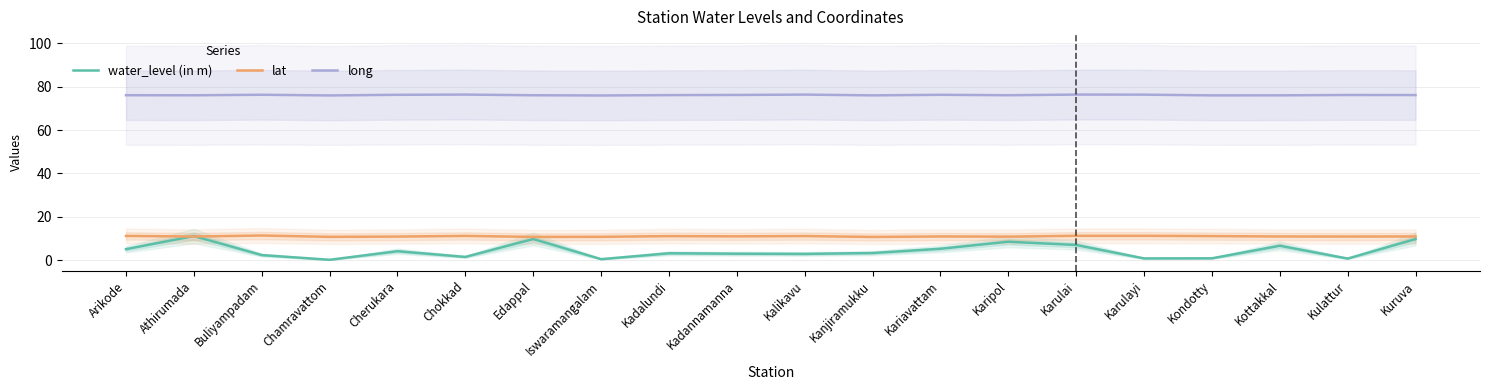

What is the difference between the water_level (in m) values at Cherukara and Kadalundi?

1.0